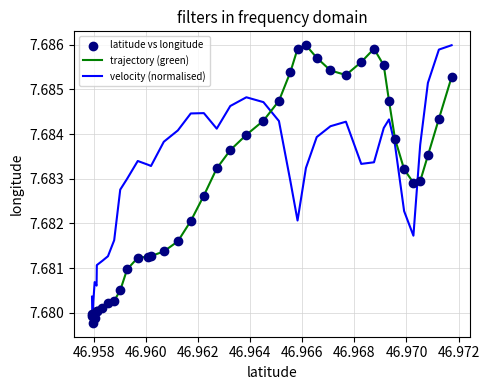

Which series has the largest total across all categories?

velocity (normalised)